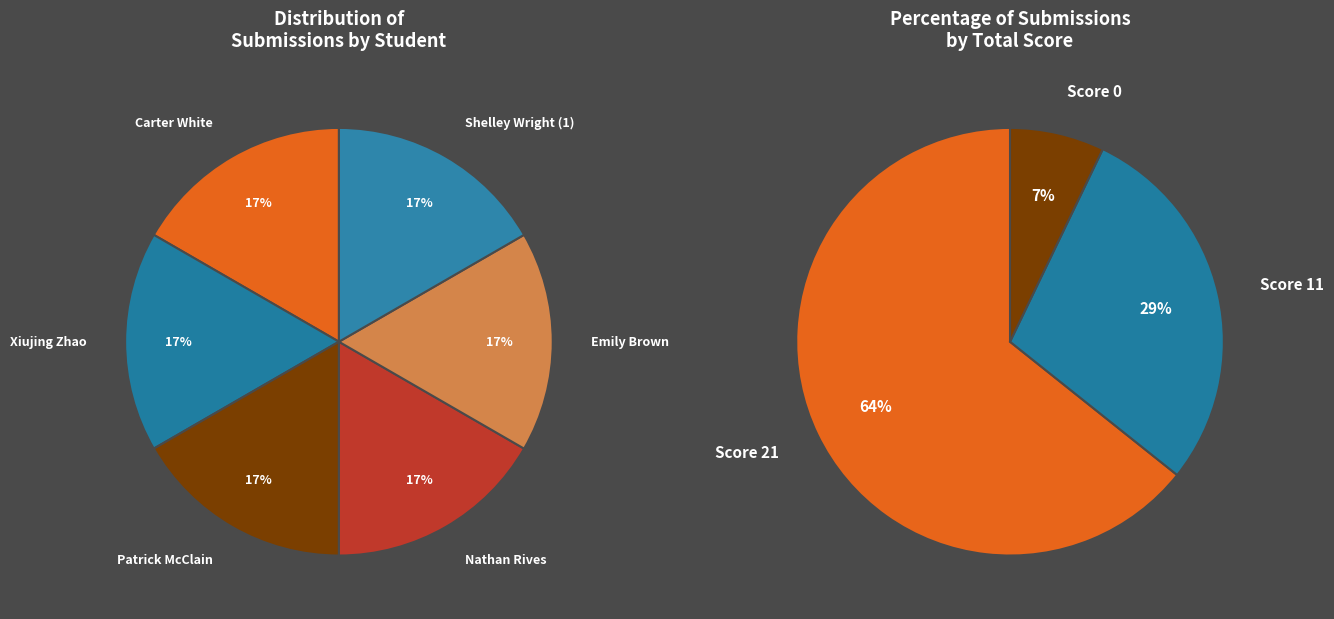

Is Patrick McClain the majority of the pie?

No